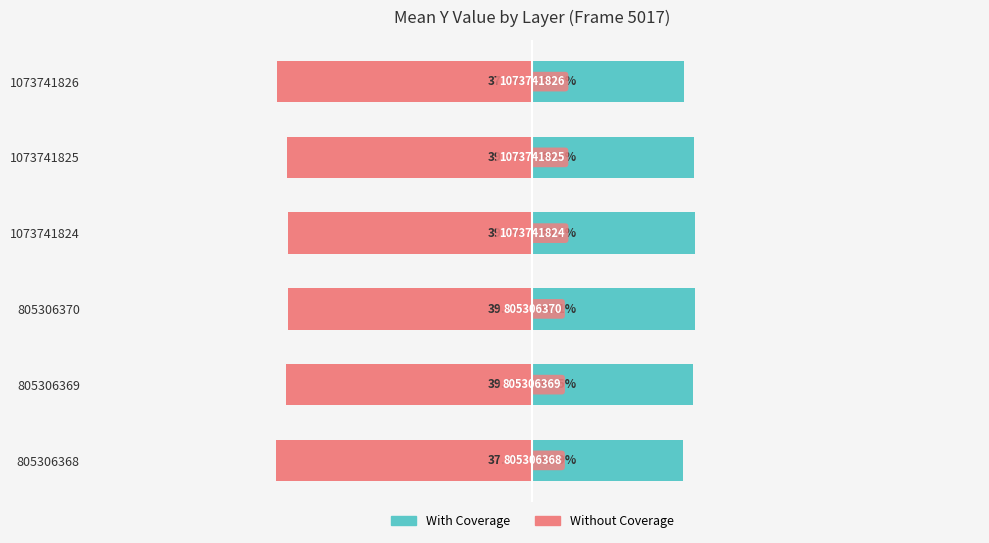

At how many categories does at least one series exceed 13?

6